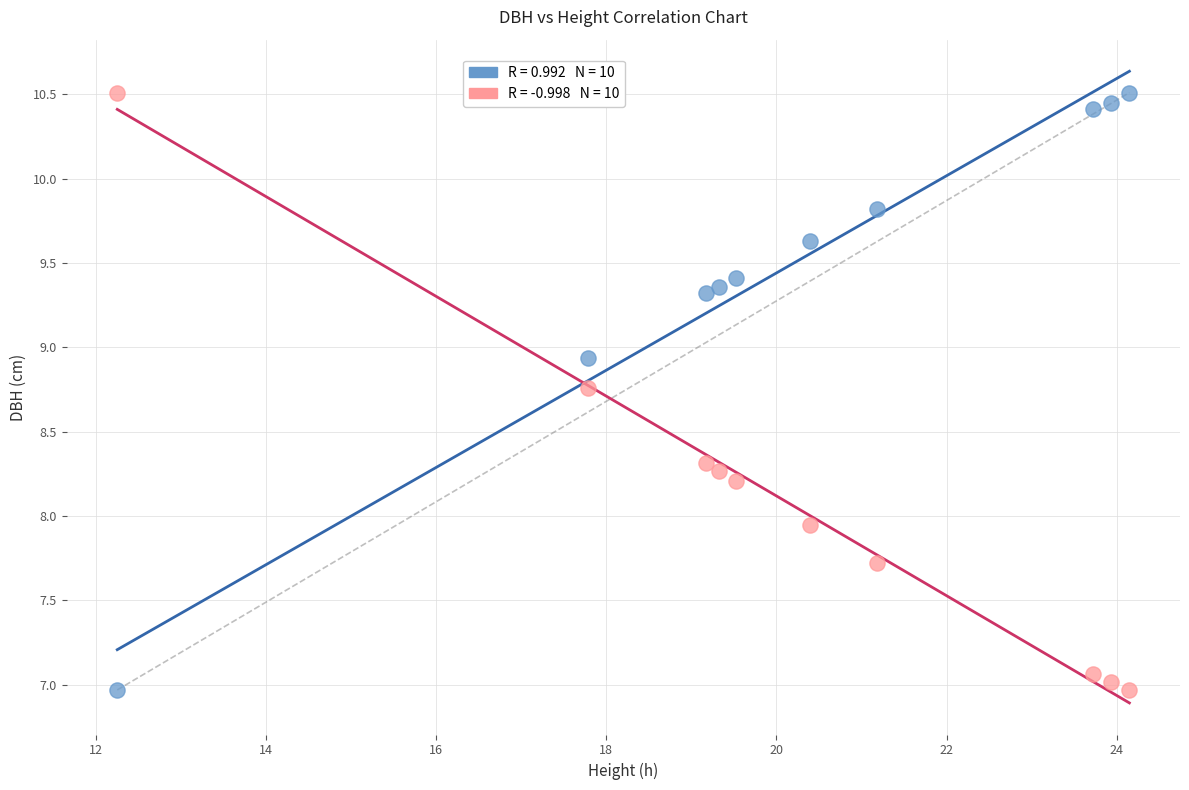

Across all data points, what is the range of Y values (max minus min)?

3.5